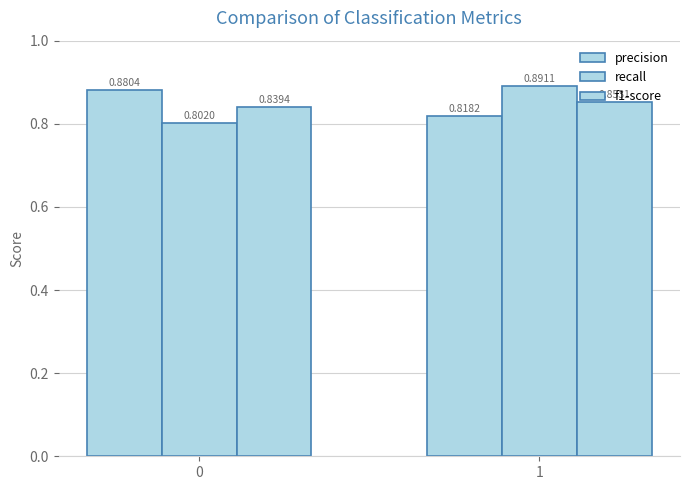

What is the difference between the maximum and minimum values in the precision series?

0.1